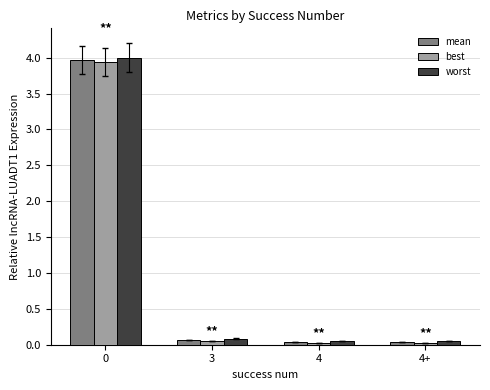

How many bars are there in each group?

3